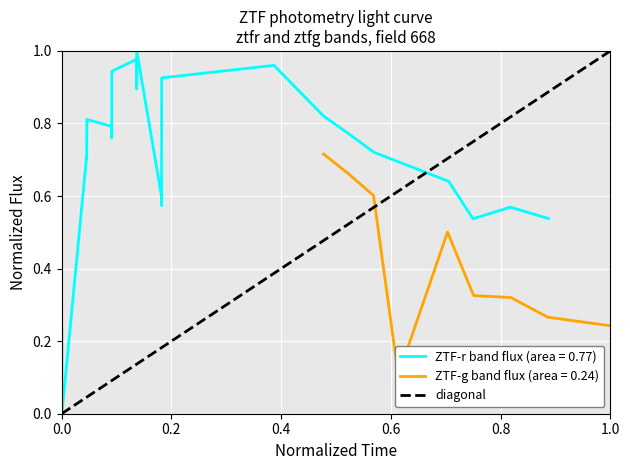

True or false: the data shows -1 at 0.0.

False